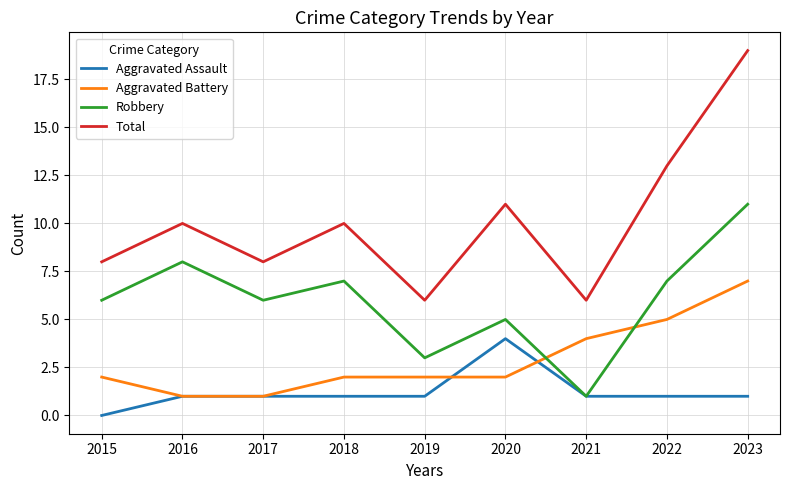

The Total series shows 6 at 2022. True or false?

False